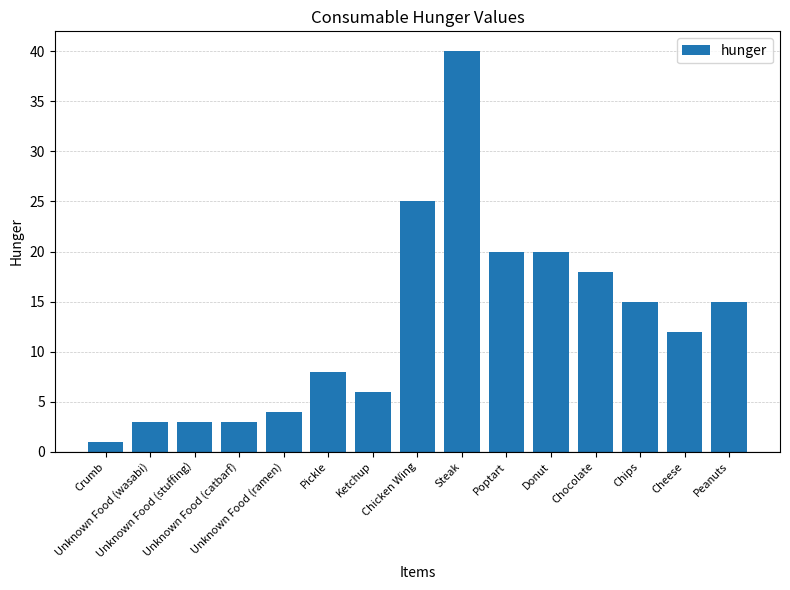

Between Chips and Crumb, which is larger?

Chips